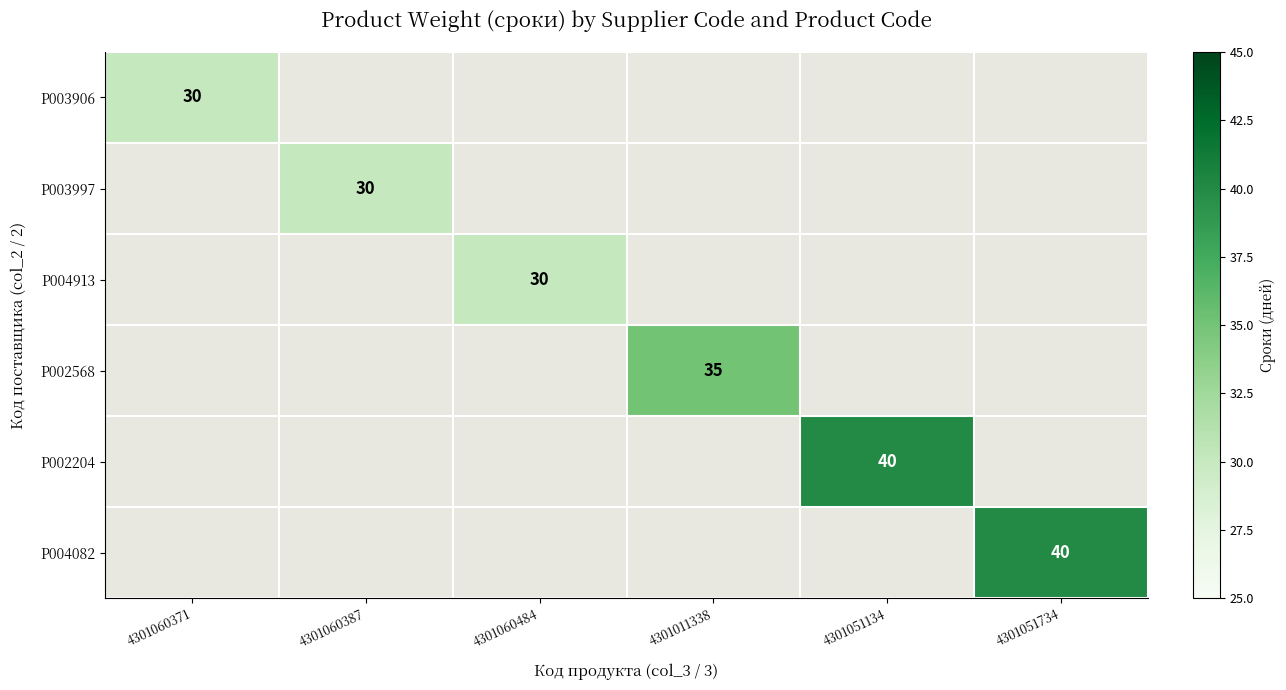

True or false: P003997 has a value of 51 at 4301060387.

False